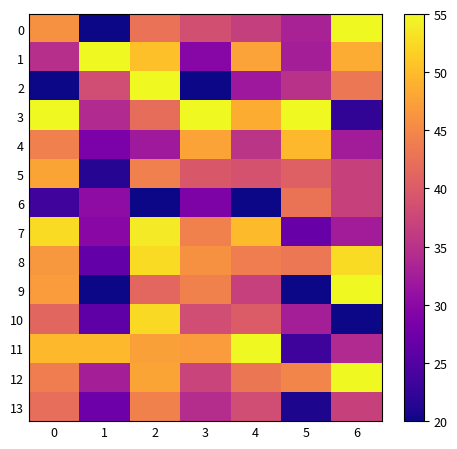

At which category is the sum across all series the highest?

2